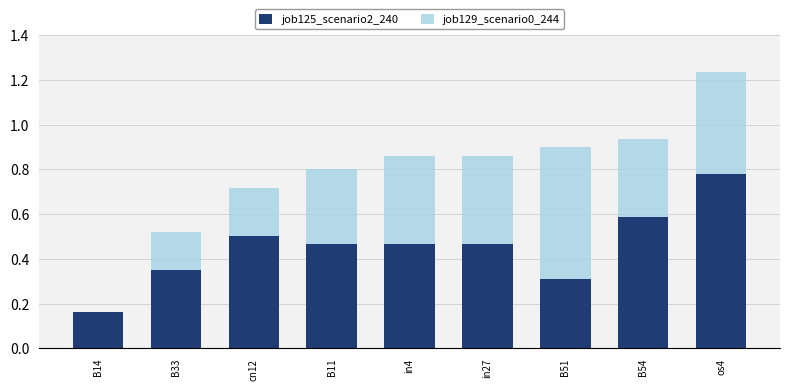

What is the sum of all job125_scenario2_240 values?

4.1